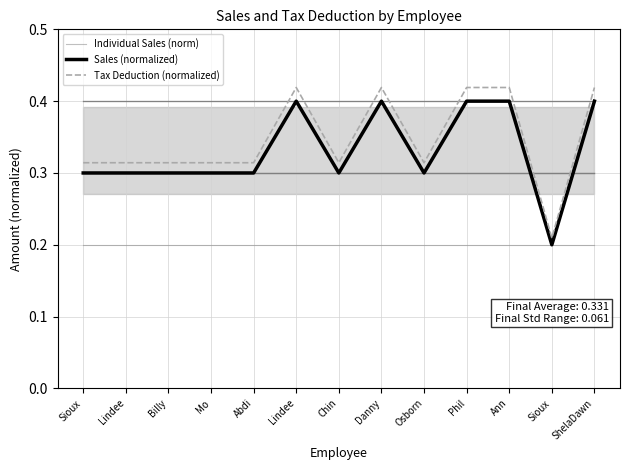

Where is Individual Sales (norm) nearest to the value 0?

Sioux